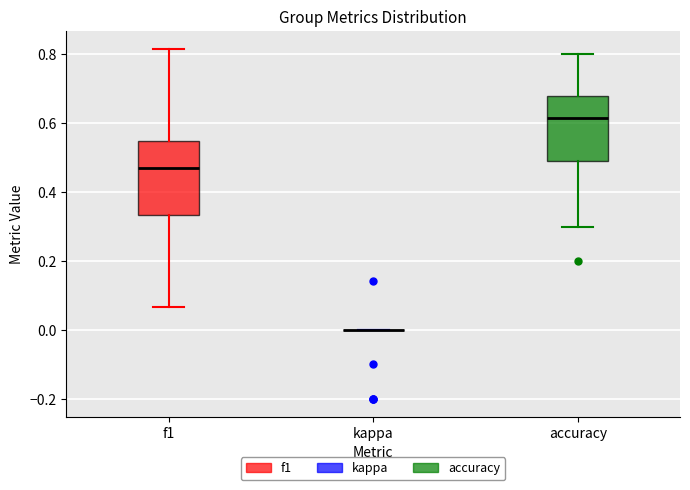

Reading left to right, read every box against the y-axis: the position of its median line, the range the box covers, and the ends of its whiskers. The values are not printed on the chart, so give them approximately, as read against the axis.

f1: median 0.46, box 0.34 to 0.54, whiskers 0.06 to 0.82
kappa: box collapsed to a line at 0.00, whiskers 0.00 to 0.00
accuracy: median 0.62, box 0.50 to 0.68, whiskers 0.30 to 0.80